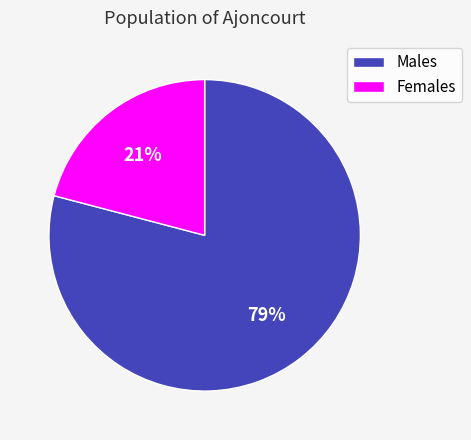

To the nearest percent, what is the difference between the Males and Females slice percentages?

58%